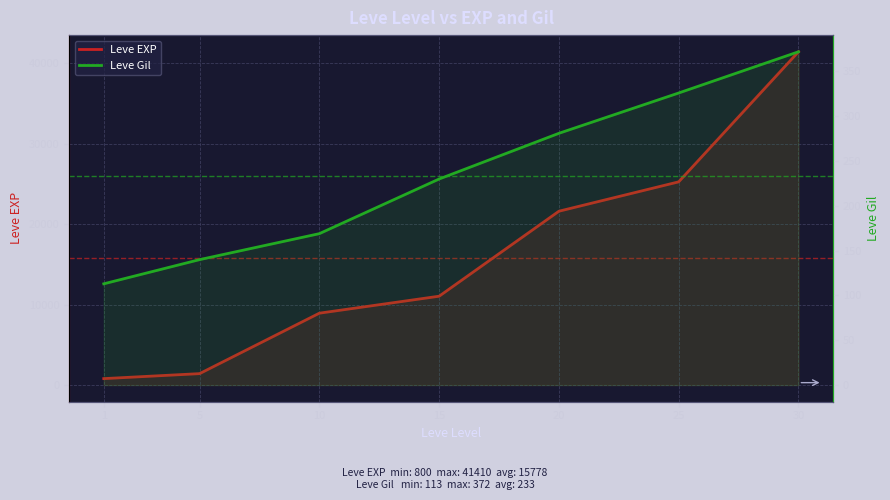

True or false: Leve EXP and Leve Gil cross at least once.

False